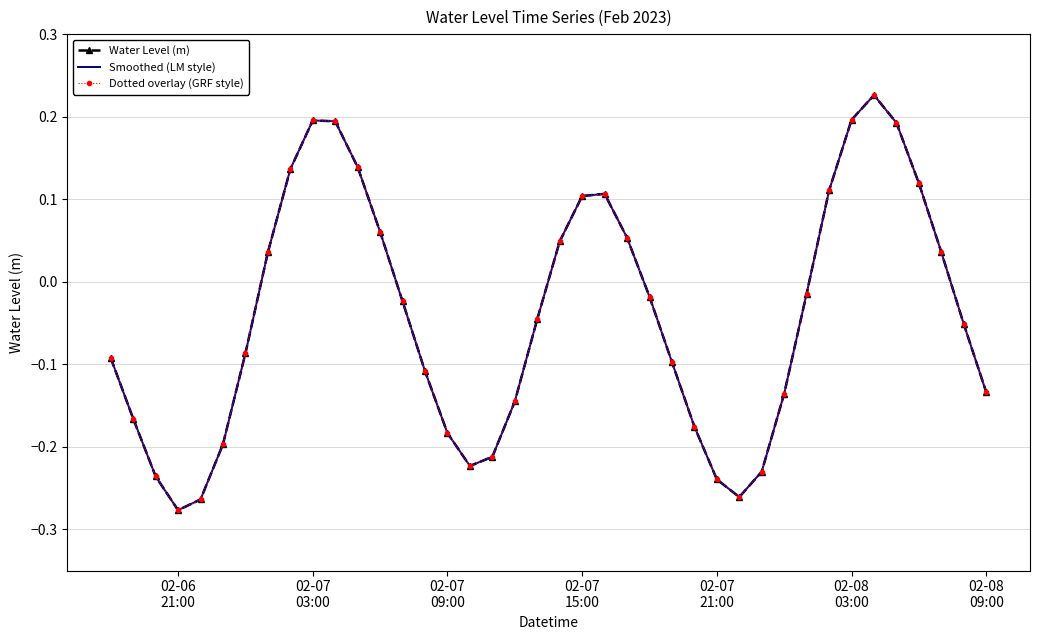

Which series has the largest range (max minus min)?

Water Level (m)